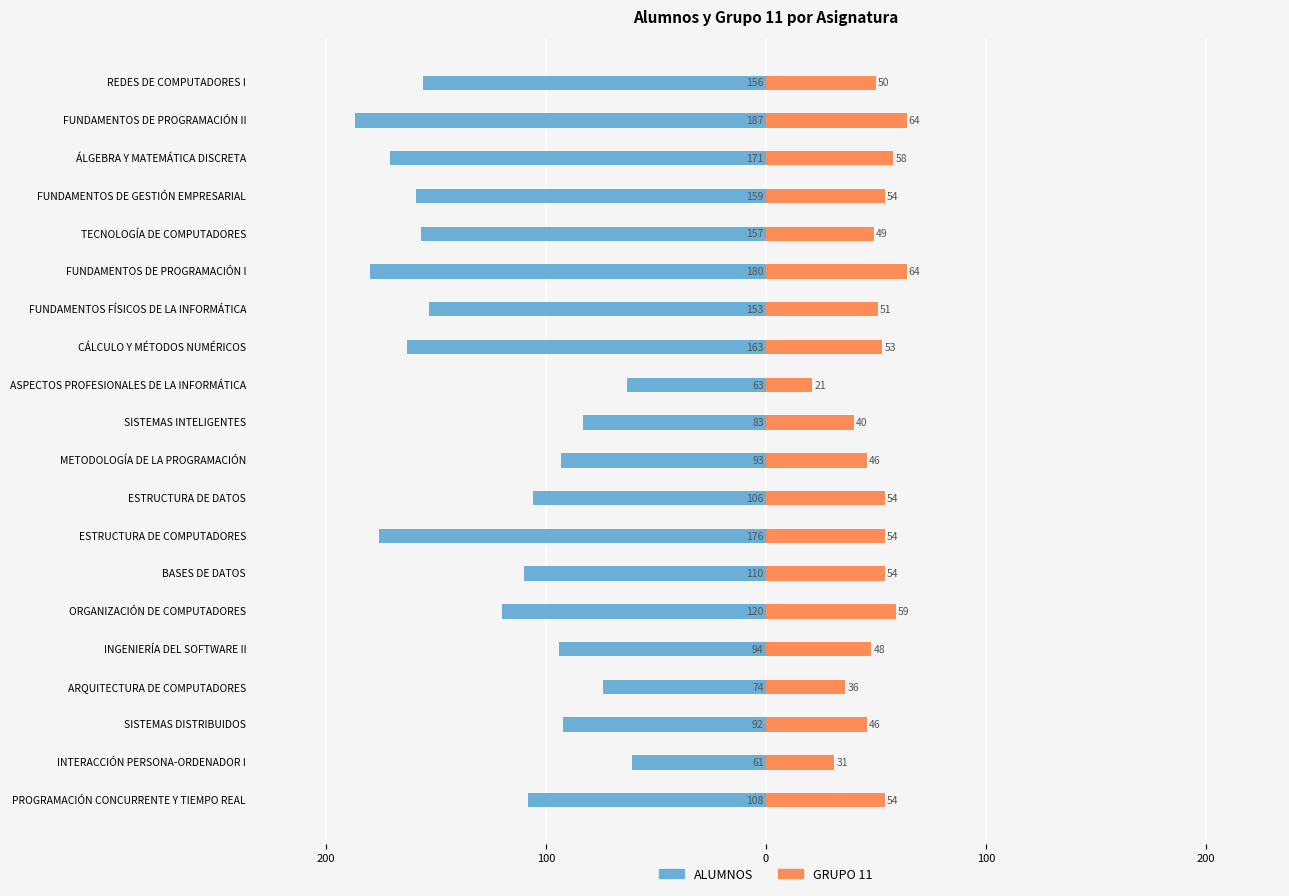

How many groups of bars are there?

20